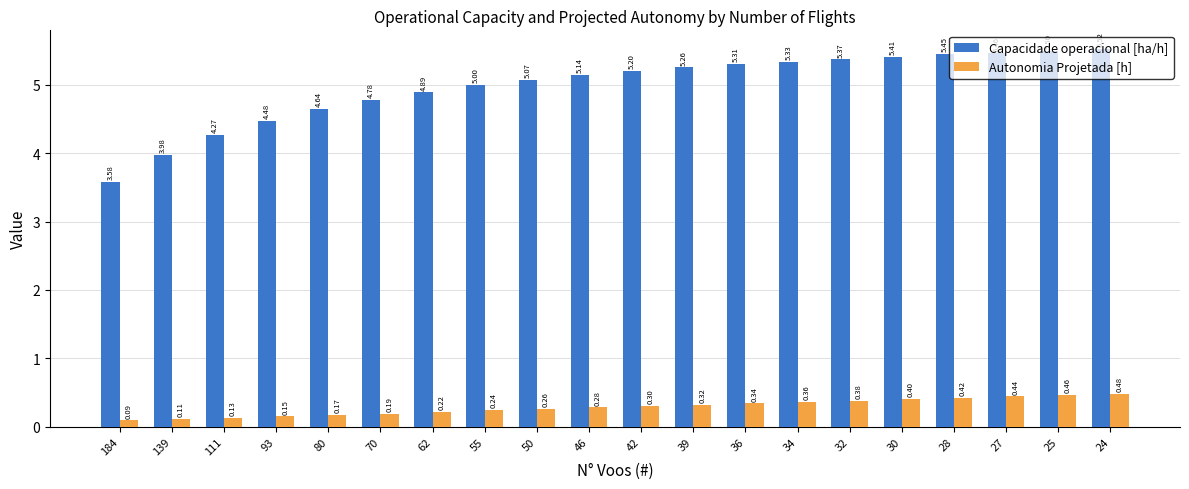

True or false: Autonomia Projetada [h] has a value of 0.2 at 27.

False